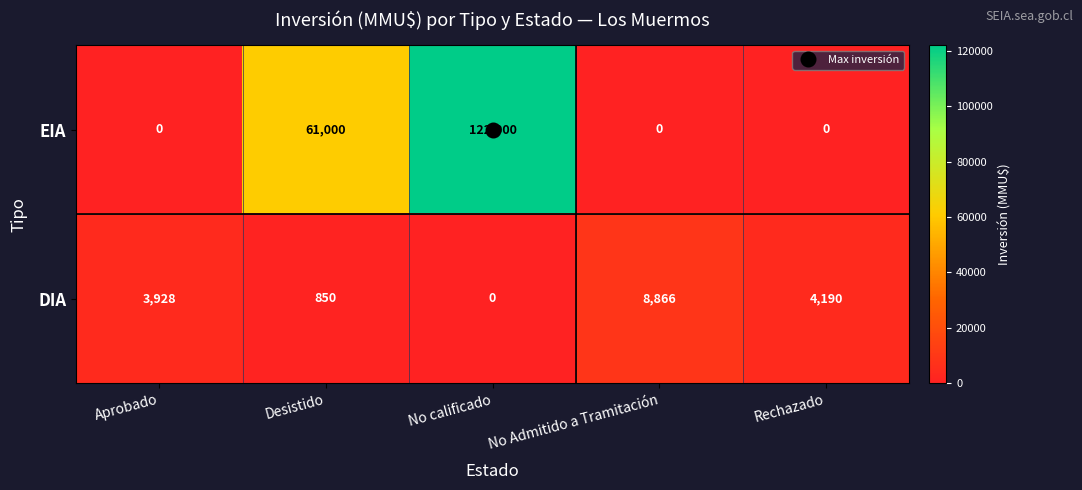

What is the greatest value displayed?

122000